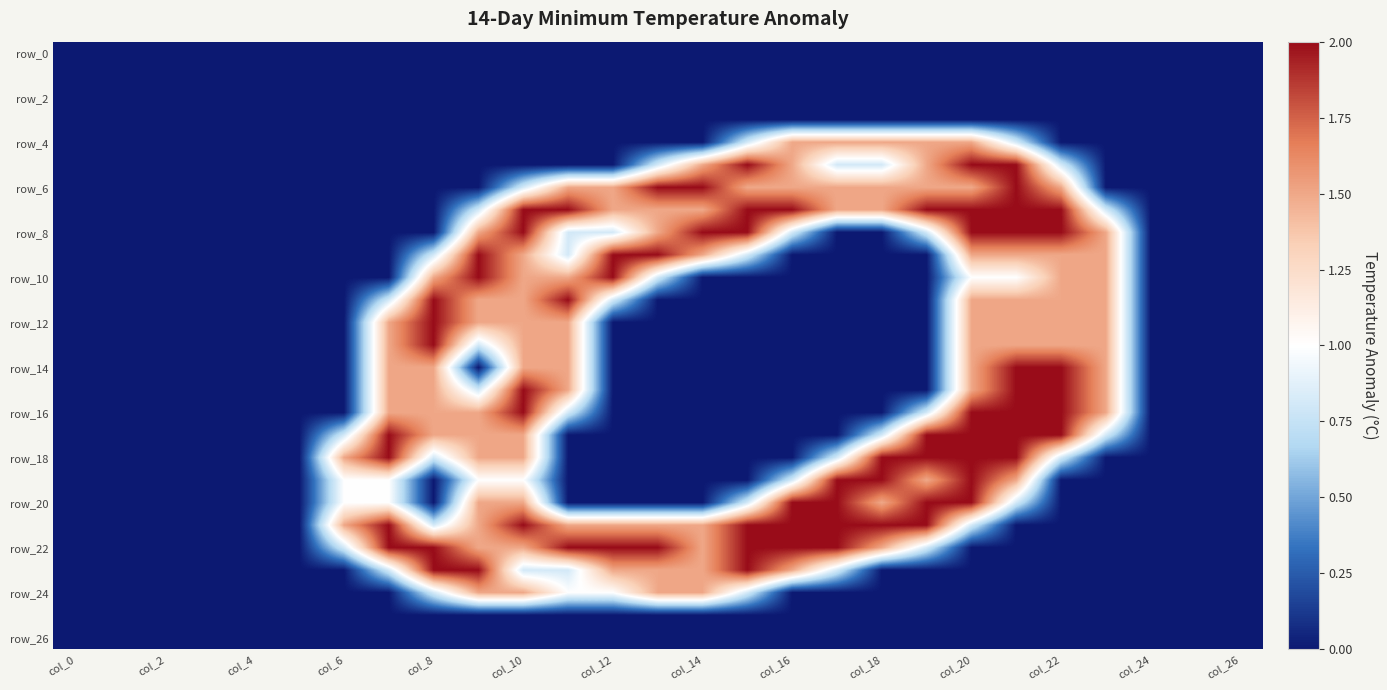

What is the greatest value displayed?

2.0